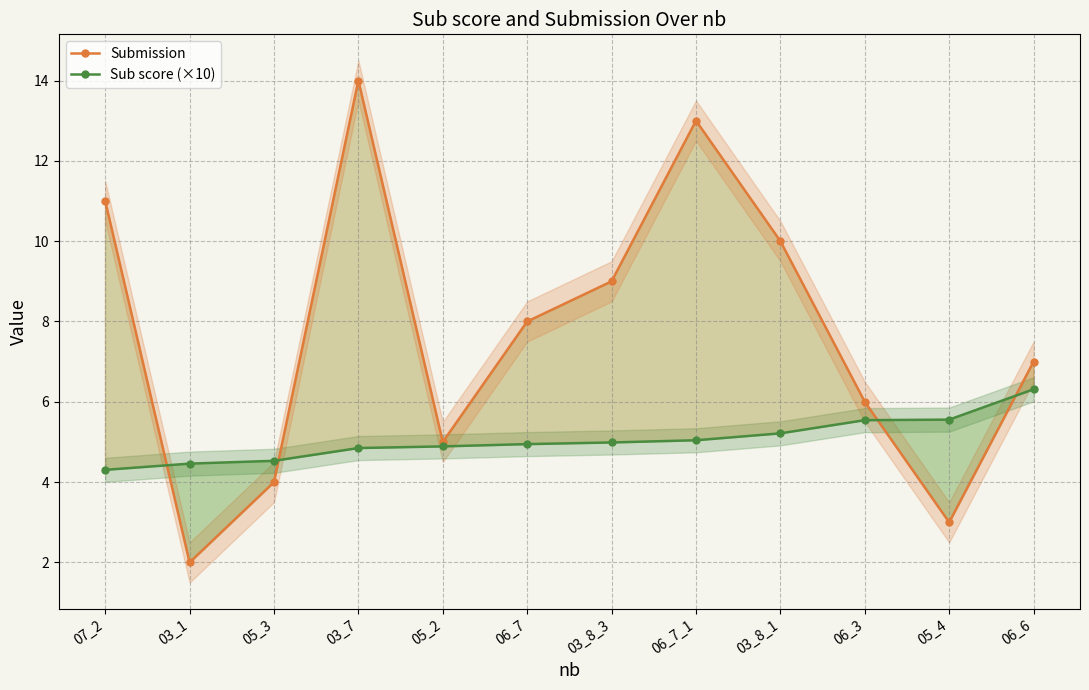

At which category is the sum across all series the highest?

03_7